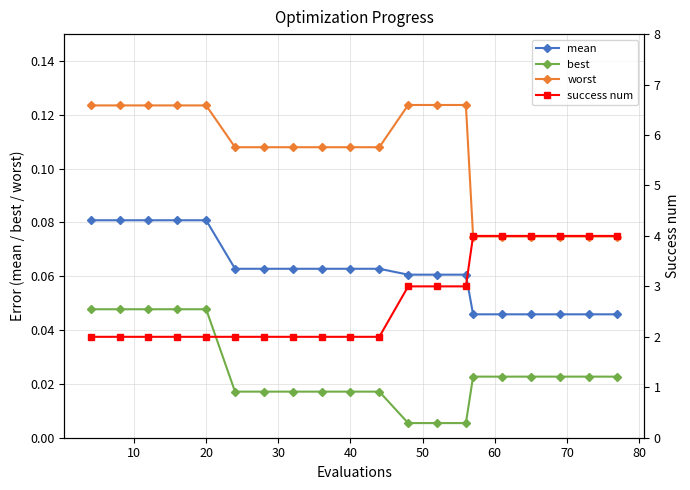

Count the best values in the range 0 to 1.

20